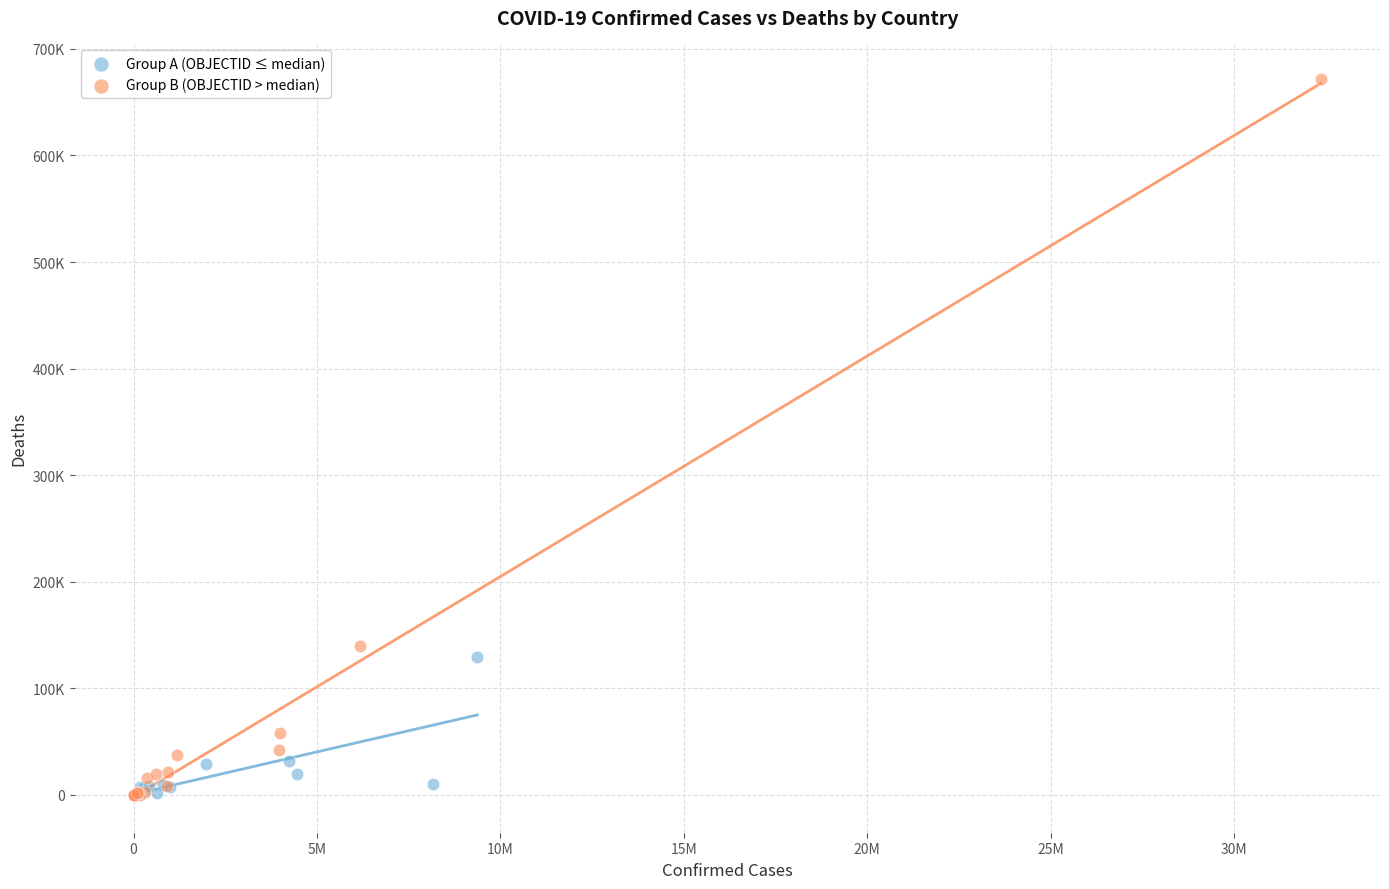

Which series contains the highest Y value?

Group B (OBJECTID > median)